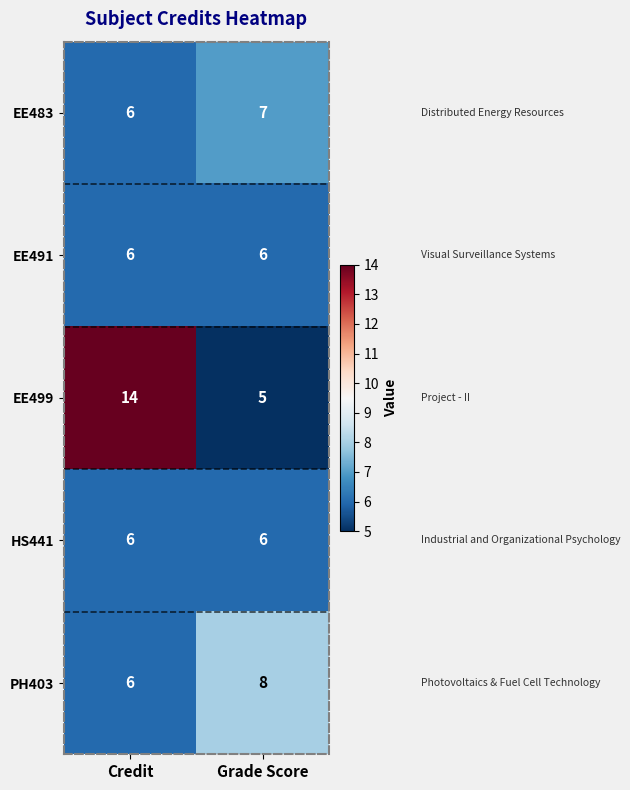

The value of EE483 at Credit is 11. True or false?

False